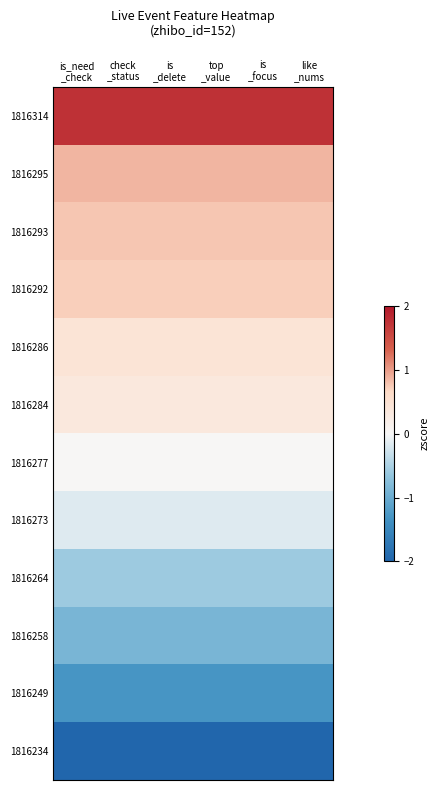

Reading left to right, transcribe all the data shown in this chart.

1816314: is_need
_check=1.8	check
_status=1.8	is
_delete=1.8	top
_value=1.8	is
_focus=1.8	like
_nums=1.8
1816295: is_need
_check=0.9	check
_status=0.9	is
_delete=0.9	top
_value=0.9	is
_focus=0.9	like
_nums=0.9
1816293: is_need
_check=0.8	check
_status=0.8	is
_delete=0.8	top
_value=0.8	is
_focus=0.8	like
_nums=0.8
1816292: is_need
_check=0.7	check
_status=0.7	is
_delete=0.7	top
_value=0.7	is
_focus=0.7	like
_nums=0.7
1816286: is_need
_check=0.4	check
_status=0.4	is
_delete=0.4	top
_value=0.4	is
_focus=0.4	like
_nums=0.4
1816284: is_need
_check=0.3	check
_status=0.3	is
_delete=0.3	top
_value=0.3	is
_focus=0.3	like
_nums=0.3
1816277: is_need
_check=0.0	check
_status=0.0	is
_delete=0.0	top
_value=0.0	is
_focus=0.0	like
_nums=0.0
1816273: is_need
_check=-0.2	check
_status=-0.2	is
_delete=-0.2	top
_value=-0.2	is
_focus=-0.2	like
_nums=-0.2
1816264: is_need
_check=-0.6	check
_status=-0.6	is
_delete=-0.6	top
_value=-0.6	is
_focus=-0.6	like
_nums=-0.6
1816258: is_need
_check=-0.9	check
_status=-0.9	is
_delete=-0.9	top
_value=-0.9	is
_focus=-0.9	like
_nums=-0.9
1816249: is_need
_check=-1.3	check
_status=-1.3	is
_delete=-1.3	top
_value=-1.3	is
_focus=-1.3	like
_nums=-1.3
1816234: is_need
_check=-2.0	check
_status=-2.0	is
_delete=-2.0	top
_value=-2.0	is
_focus=-2.0	like
_nums=-2.0